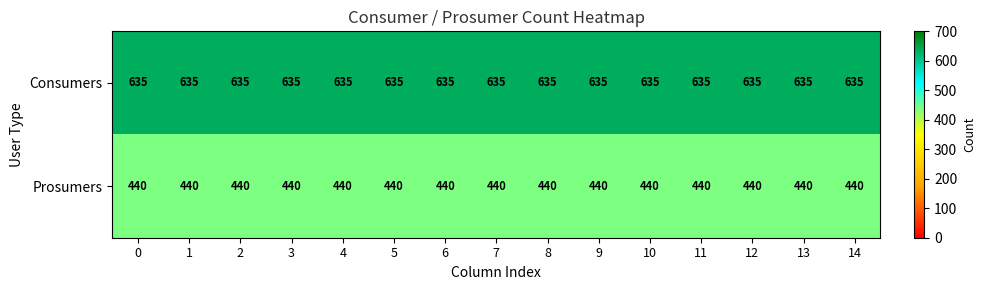

What is the difference between the highest and lowest values at 7?

195